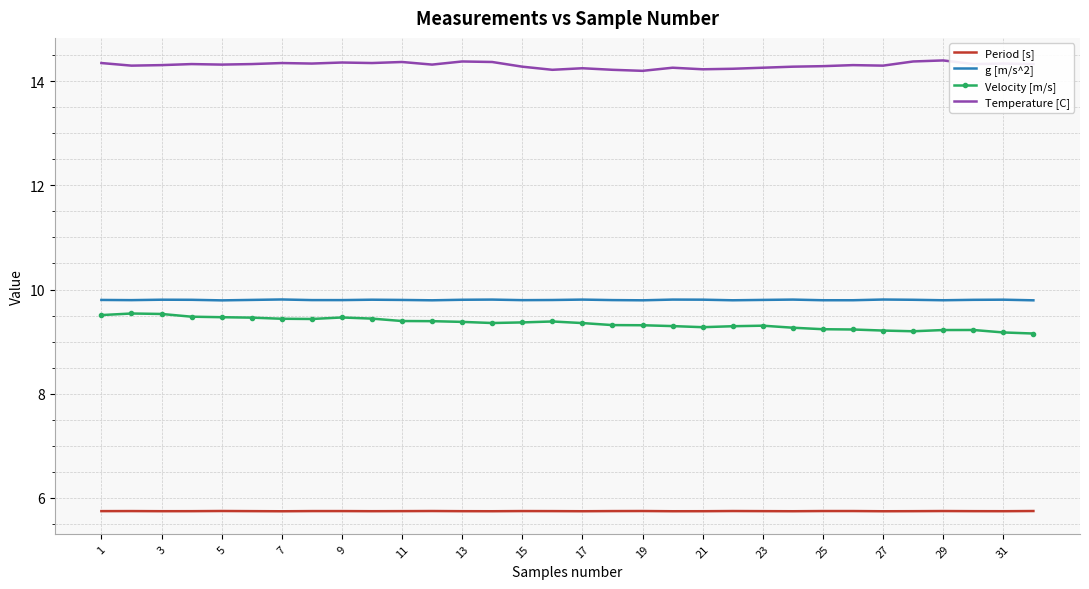

True or false: g [m/s^2] and Period [s] cross at least once.

False